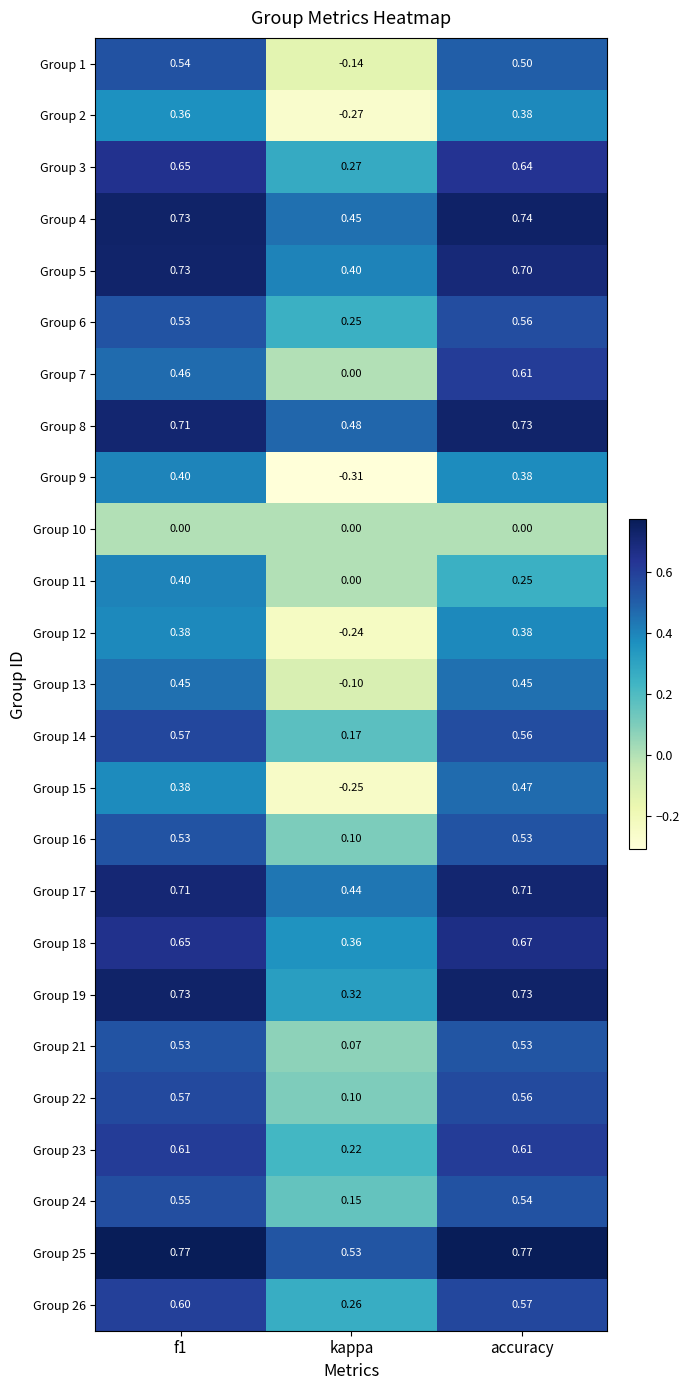

Where is Group 17 nearest to the value 0?

kappa